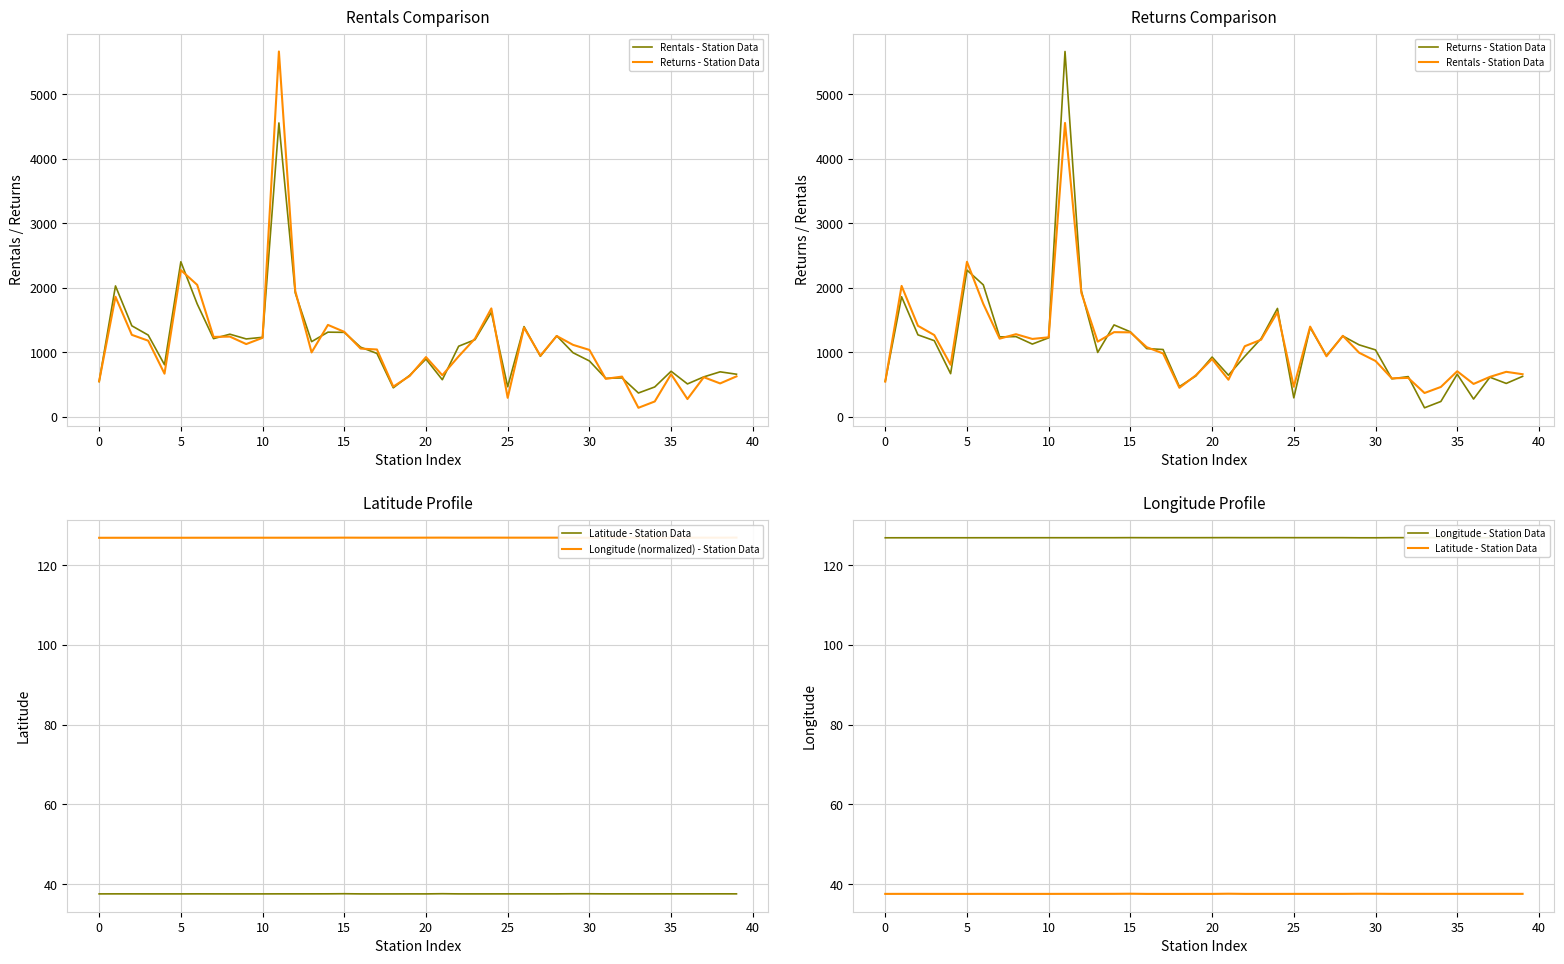

Reading left to right, list all the values displayed in this chart.

Rentals - Station Data: 546.6	2028.3	1410.6	1267.1	807.2	2402.3	1749.3	1211.6	1280.4	1207.1	1232.2	4552.9	1920.7	1164.8	1312.1	1309.1	1079.3	982.3	450.0	642.8	895.2	575.2	1094.2	1195.2	1620.0	466.4	1397.9	938.3	1255.7	993.2	866.2	596.6	603.5	369.7	463.4	706.3	510.2	619.3	697.6	660.5
Returns - Station Data: 551.7	1860.2	1270.4	1180.1	668.9	2273.8	2044.6	1238.6	1243.2	1127.4	1224.2	5659.8	1952.2	997.9	1424.3	1317.1	1057.6	1043.3	468.8	632.5	926.2	645.1	937.4	1212.3	1679.8	294.8	1382.2	948.0	1252.4	1115.2	1037.2	589.2	623.7	140.4	238.5	660.6	275.9	614.1	517.9	627.1
Latitude - Station Data: 37.5	37.6	37.6	37.6	37.5	37.5	37.6	37.6	37.5	37.5	37.5	37.6	37.6	37.6	37.6	37.6	37.5	37.5	37.5	37.5	37.5	37.6	37.6	37.5	37.6	37.6	37.6	37.6	37.6	37.6	37.6	37.6	37.6	37.6	37.6	37.6	37.6	37.6	37.6	37.6
Longitude (normalized) - Station Data: 126.9	126.9	126.9	126.9	126.9	126.9	126.9	126.9	126.9	126.9	126.9	126.9	126.9	126.9	126.9	126.9	126.9	126.9	126.9	126.9	126.9	126.9	126.9	126.9	126.9	126.9	126.9	126.9	126.9	126.9	126.9	126.9	126.9	126.9	126.9	126.9	126.9	126.9	126.9	127.0
Longitude - Station Data: 126.9	126.9	126.9	126.9	126.9	126.9	126.9	126.9	126.9	126.9	126.9	126.9	126.9	126.9	126.9	126.9	126.9	126.9	126.9	126.9	126.9	126.9	126.9	126.9	126.9	126.9	126.9	126.9	126.9	126.9	126.9	126.9	126.9	126.9	126.9	126.9	126.9	126.9	126.9	127.0